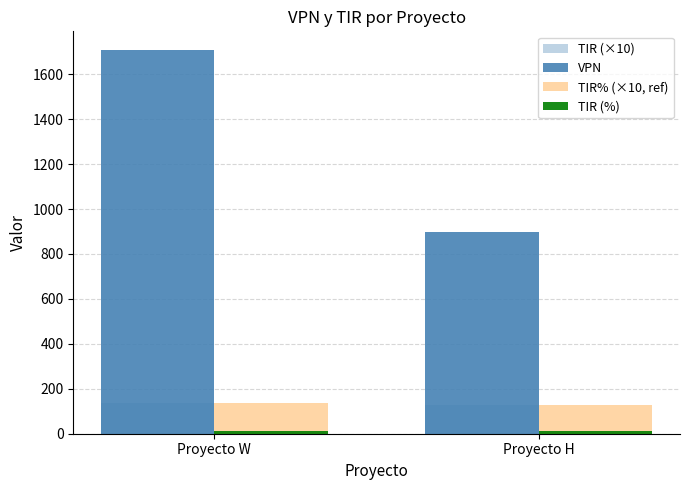

What is the difference between the TIR% (×10, ref) values at Proyecto H and Proyecto W?

10.8